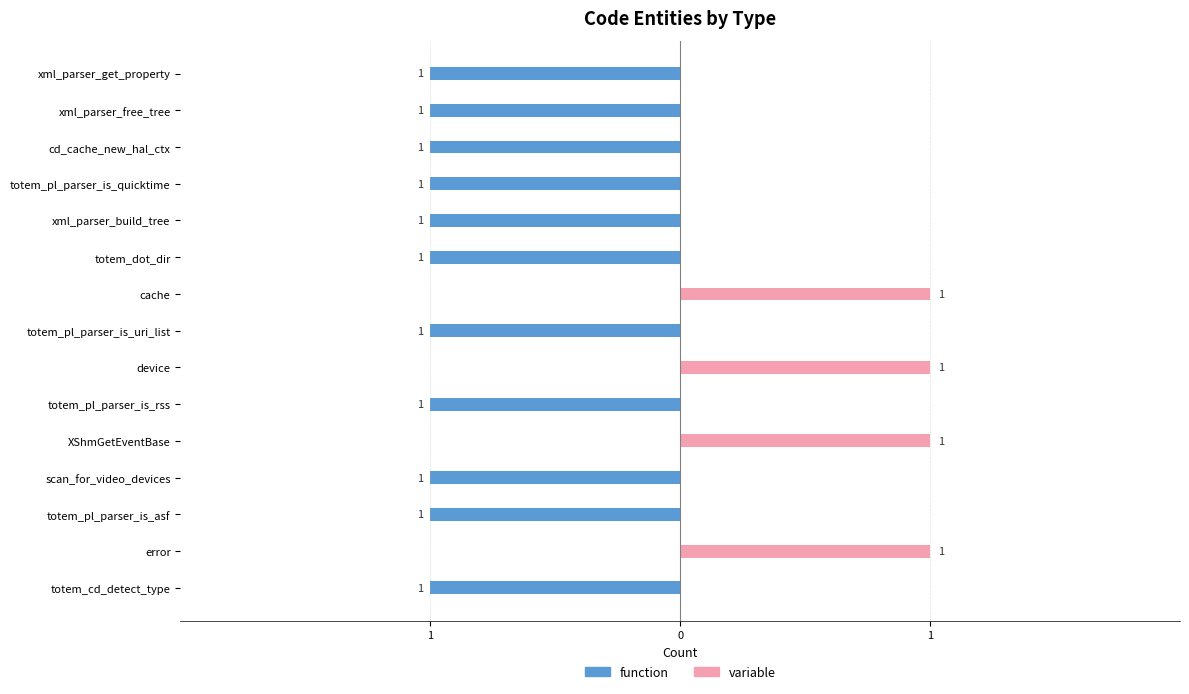

How many values in the function series exceed -1?

4